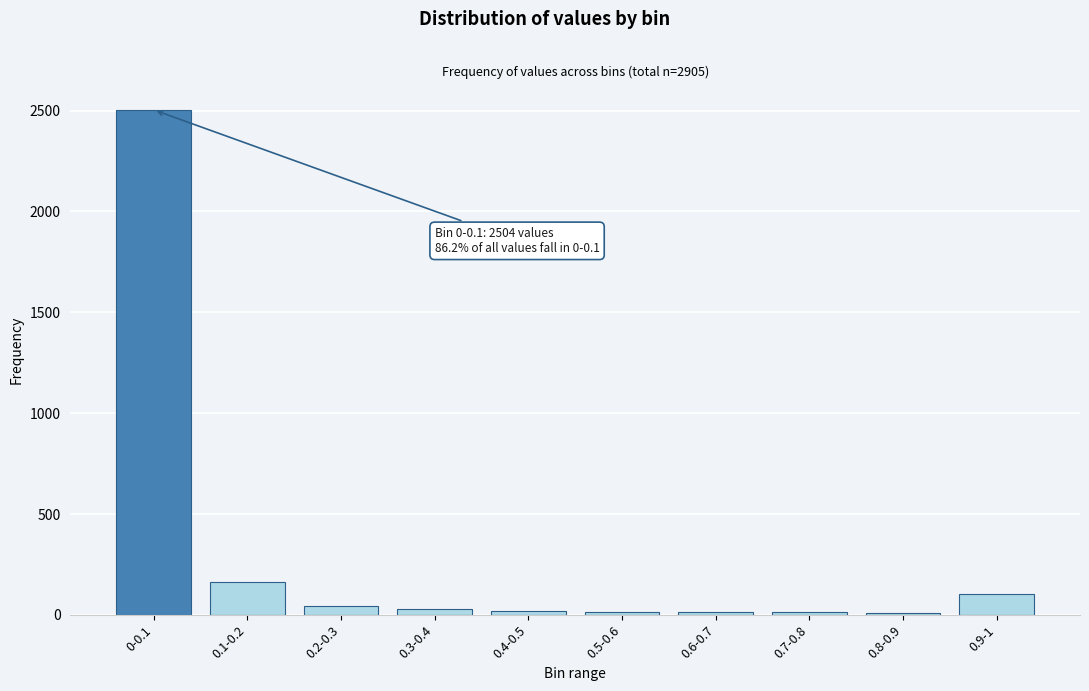

What is the greatest value displayed?

2504